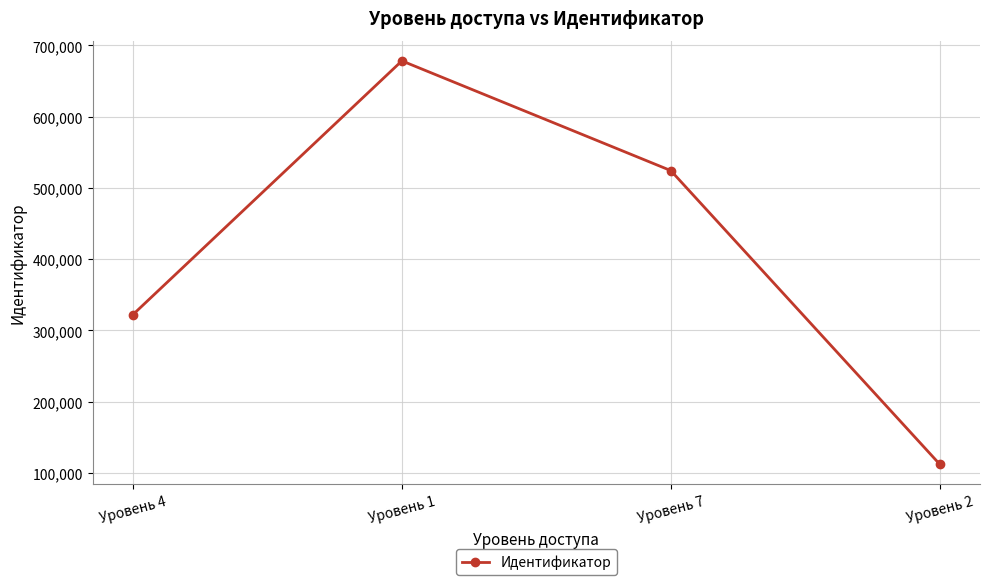

Where is the first local maximum?

Уровень 1